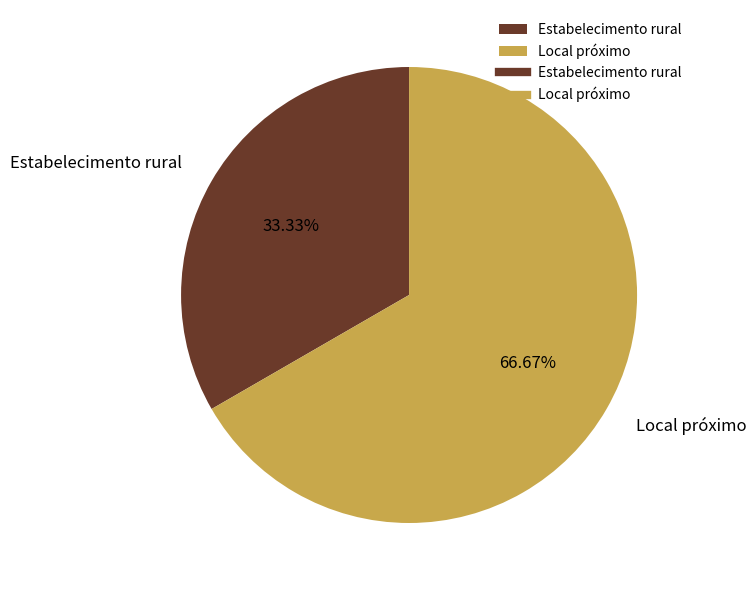

To the nearest percent, what is the average slice percentage?

50%